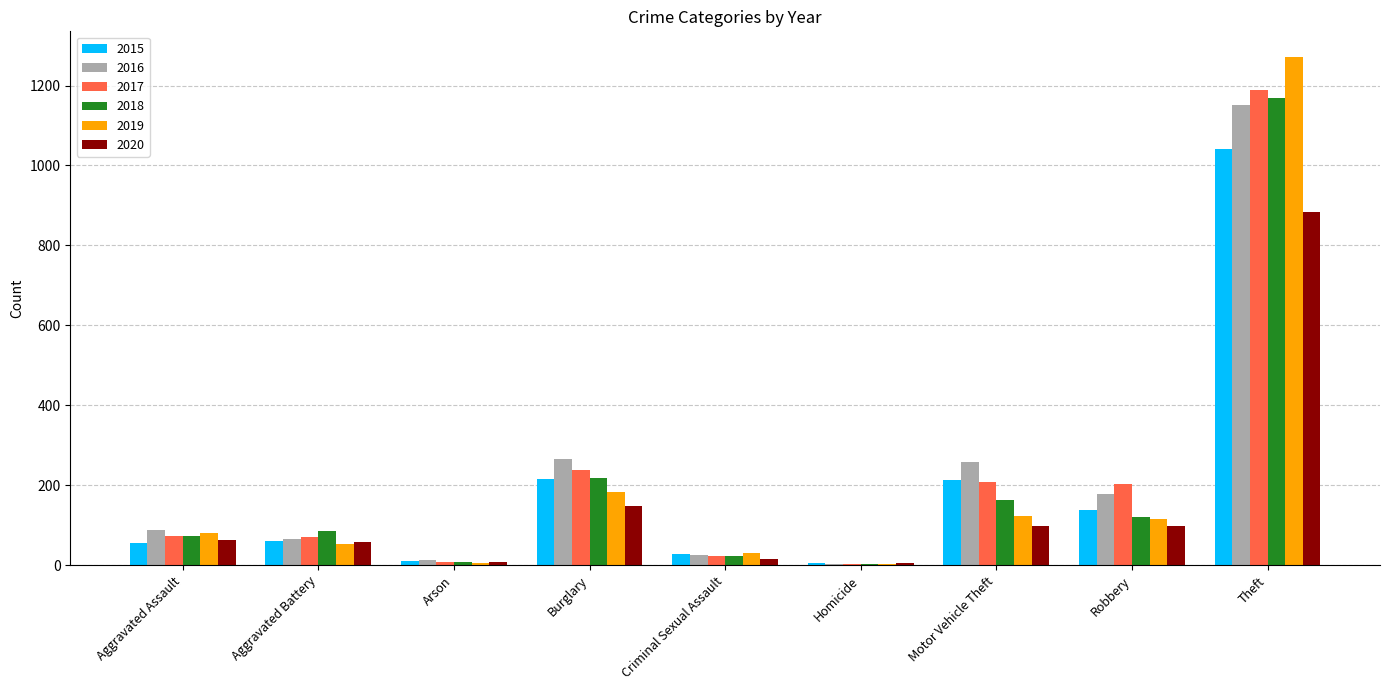

The 2015 series shows 1041 at Theft. True or false?

True